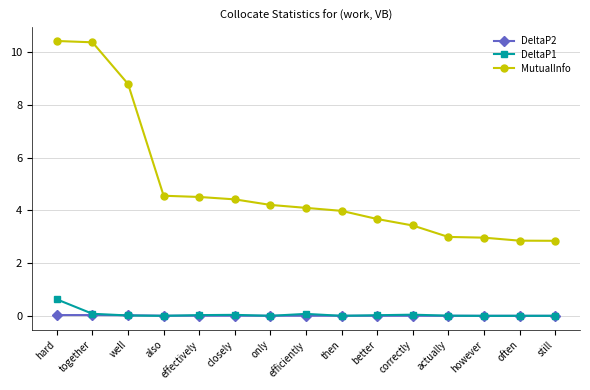

What is the total value across all series at only?

4.2